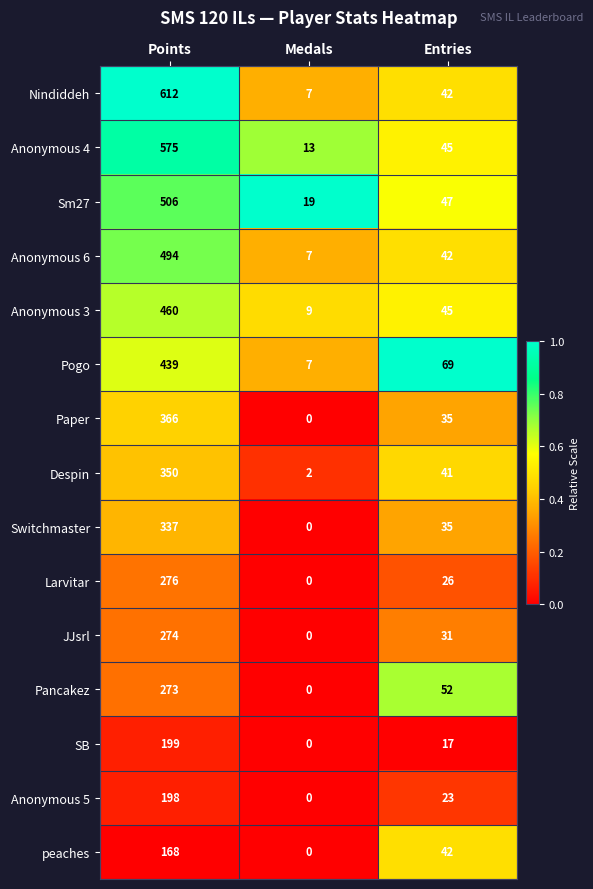

What is the sum of all Pancakez values?

325